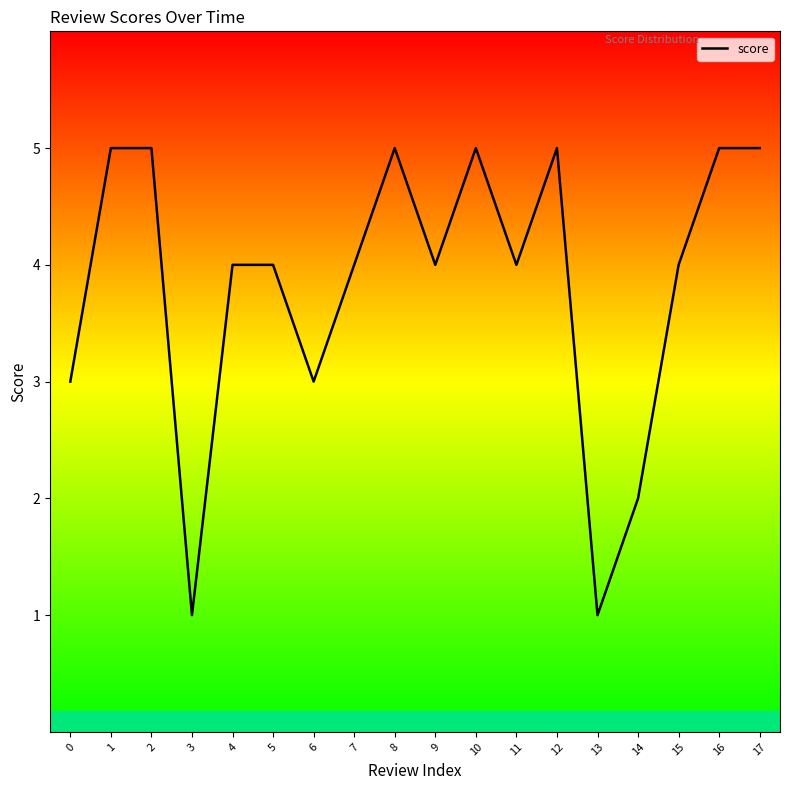

What is the difference between the maximum and second lowest values?

4